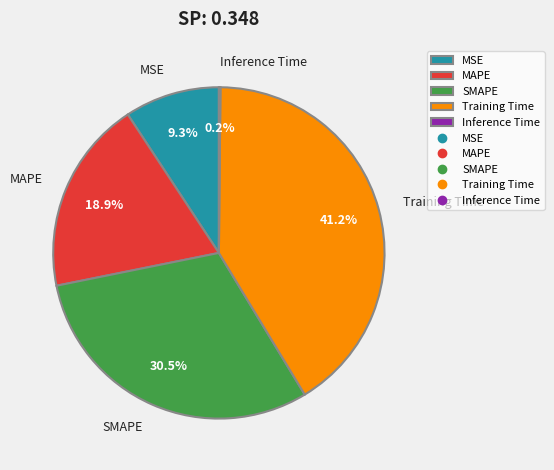

Which slice is the largest?

Training Time